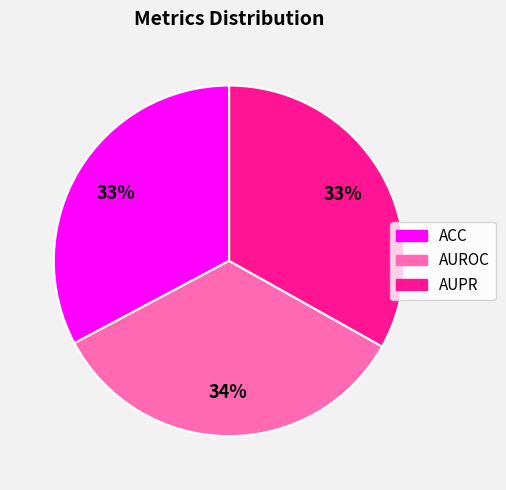

Combined, do ACC and AUROC account for over 50%?

Yes